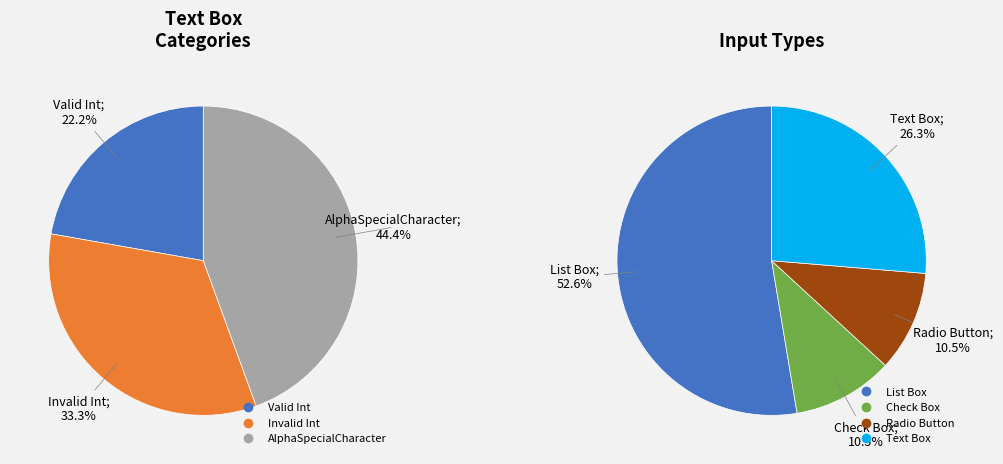

To the nearest percent, what percentage of the pie is Valid Int?

22%